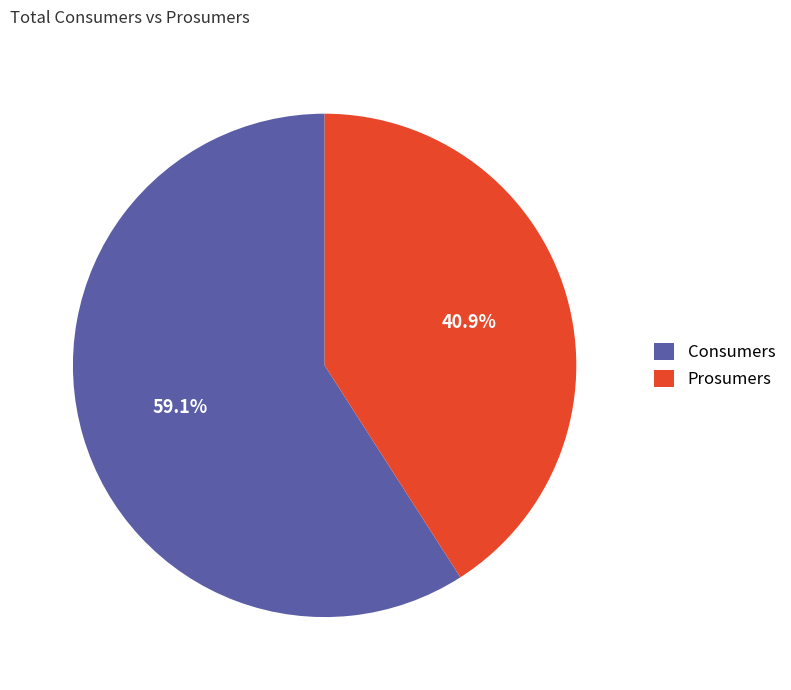

What percentage is the Consumers slice, to the nearest percent?

59%